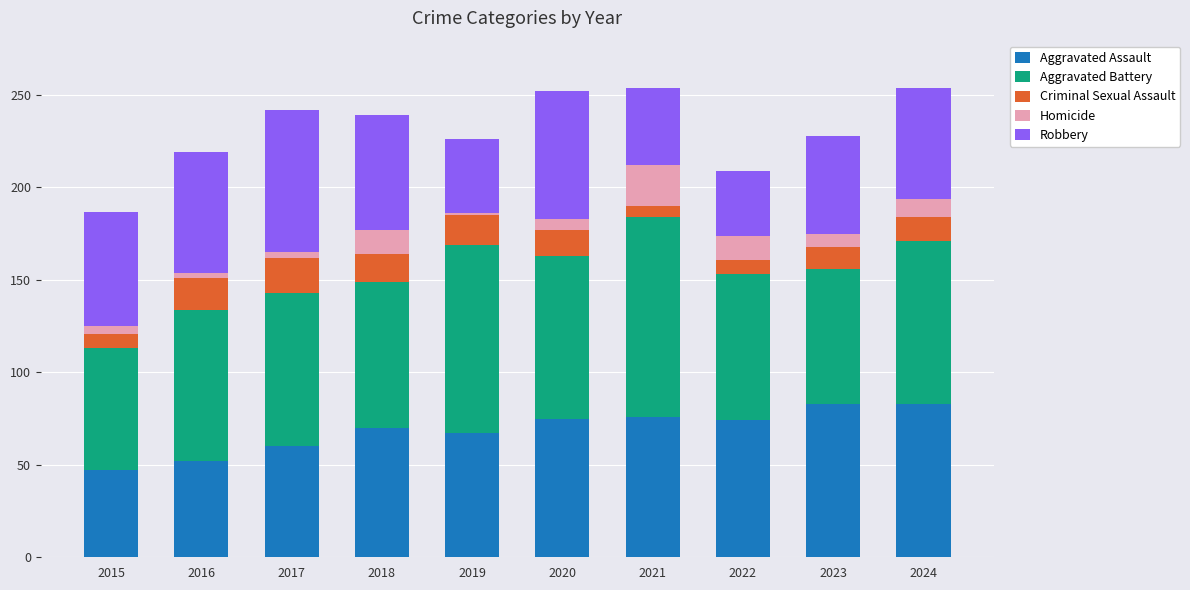

What is the lowest value of the Aggravated Assault series?

47